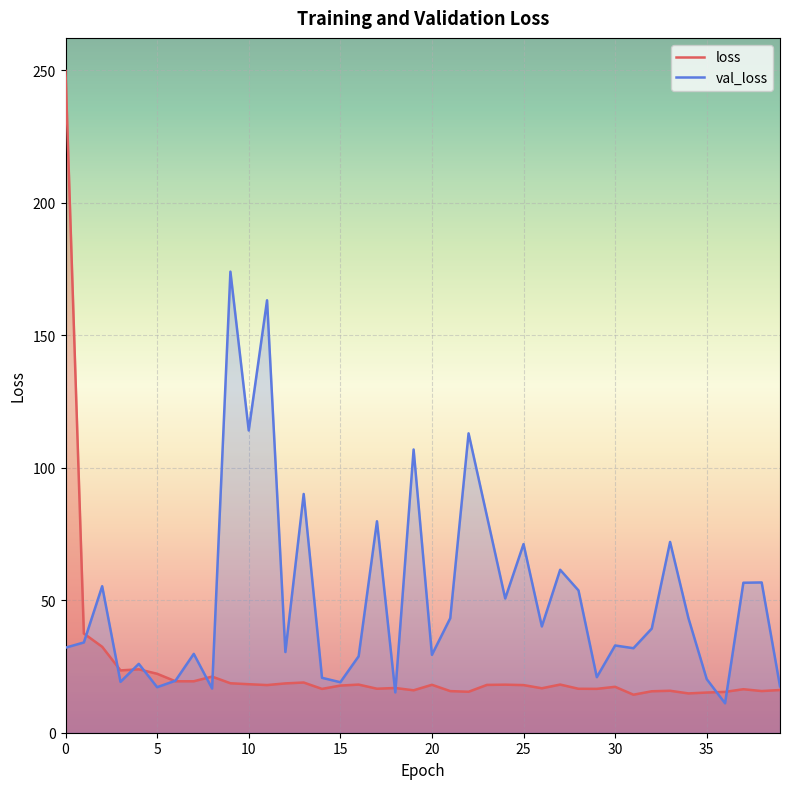

How many lines are shown in the chart?

2